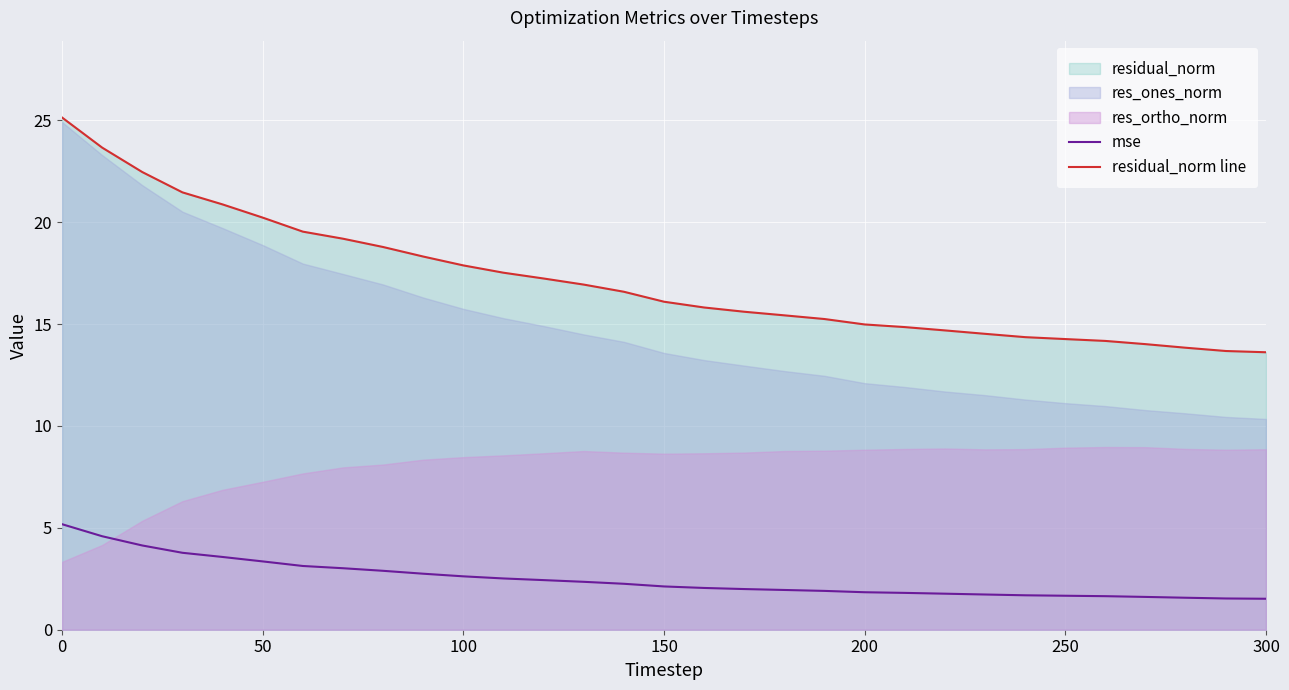

The residual_norm line series shows 20.2 at 50. True or false?

True